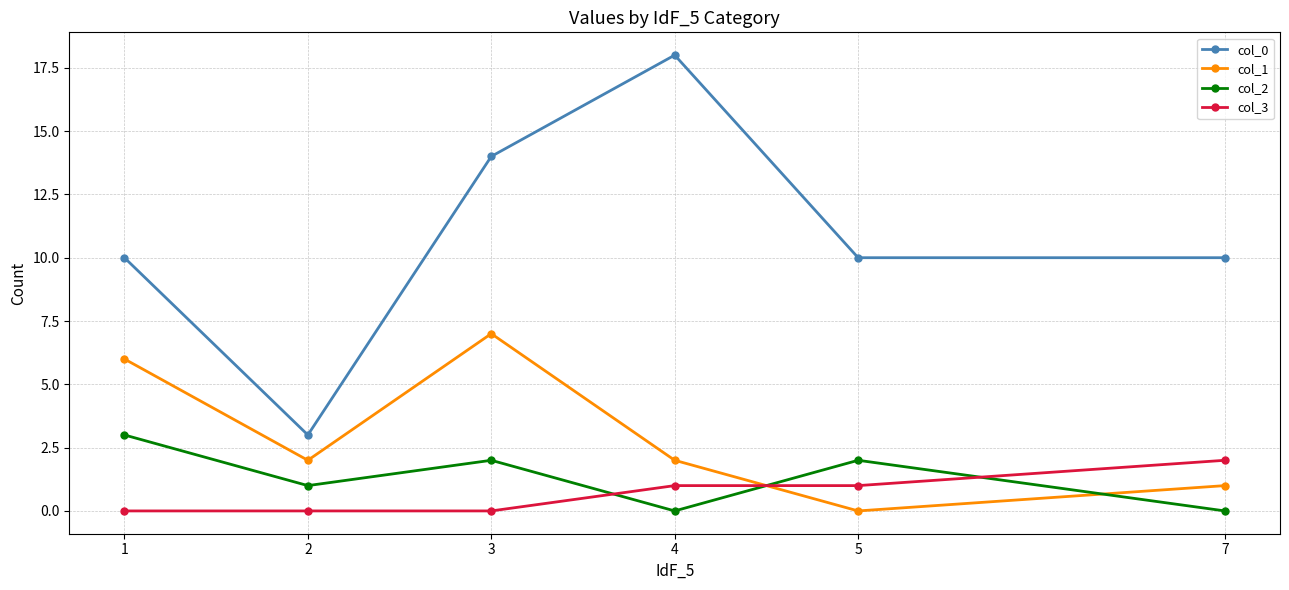

Does the chart have visible grid lines?

Yes